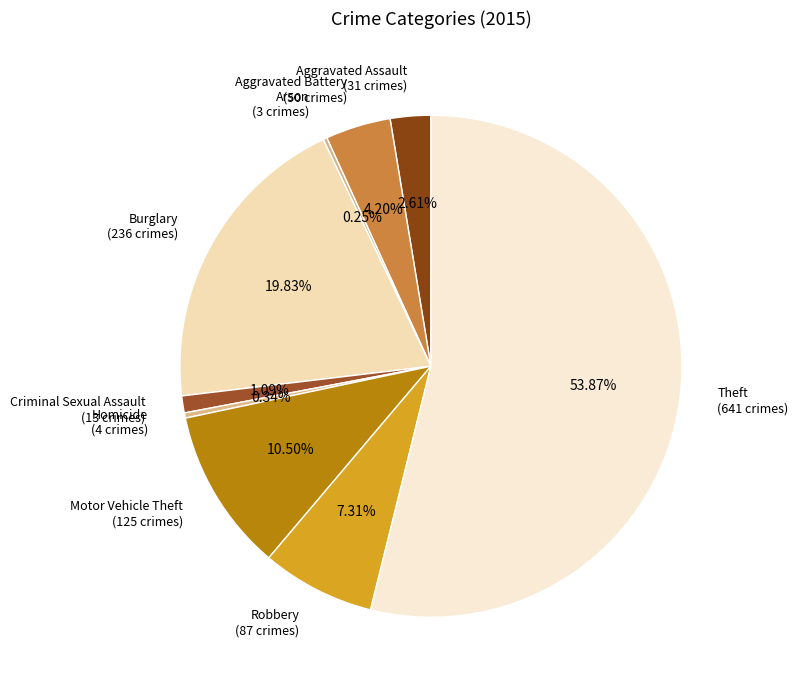

Does any single category account for the majority?

Yes